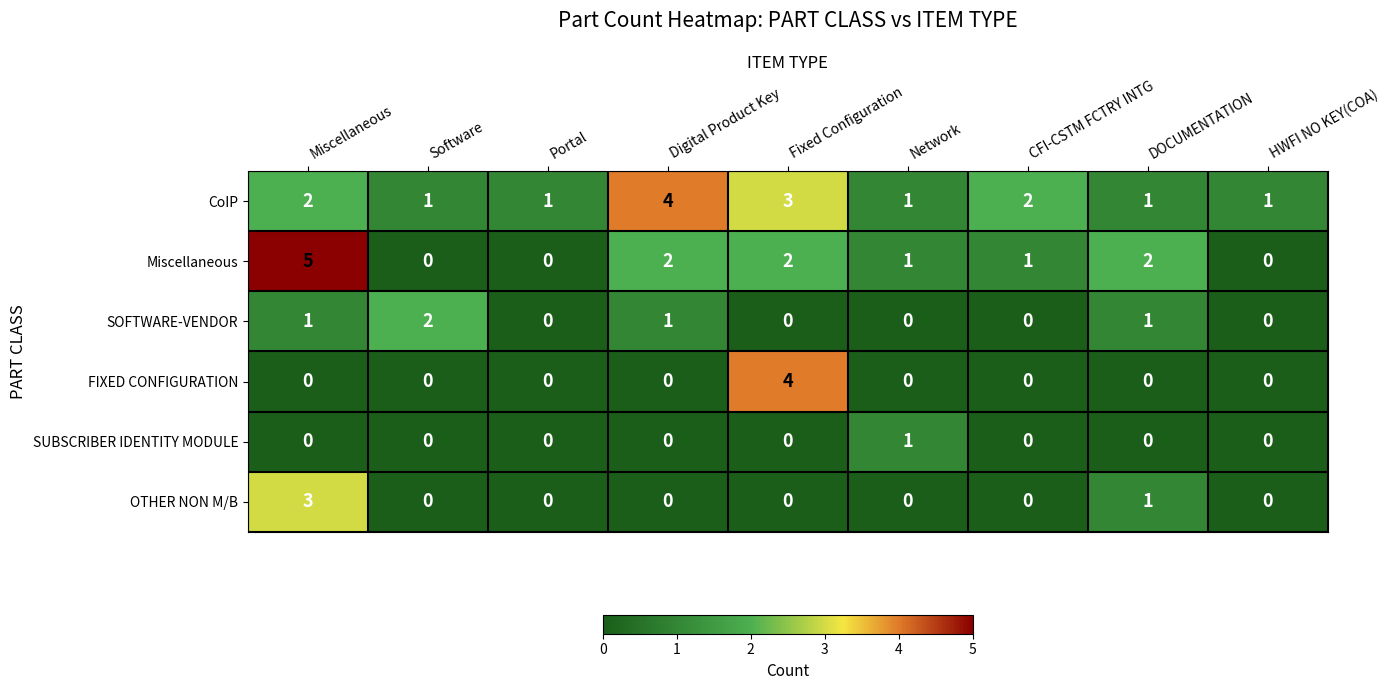

Which series has the widest spread of values?

Miscellaneous